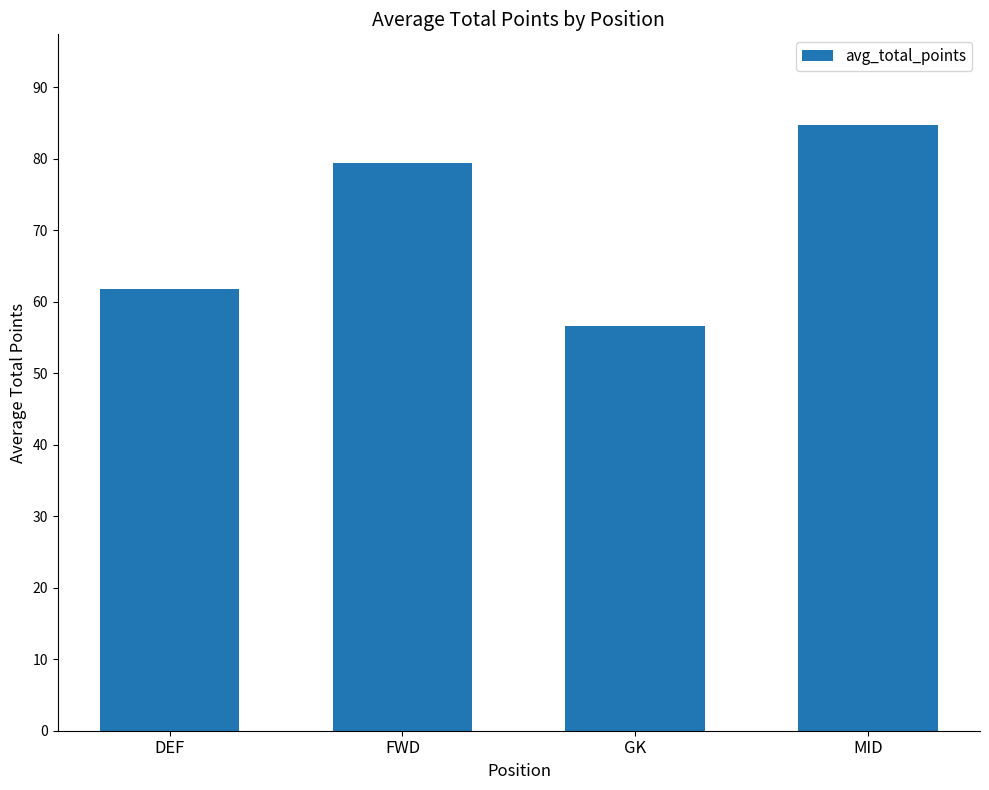

What is the smallest value displayed?

56.6